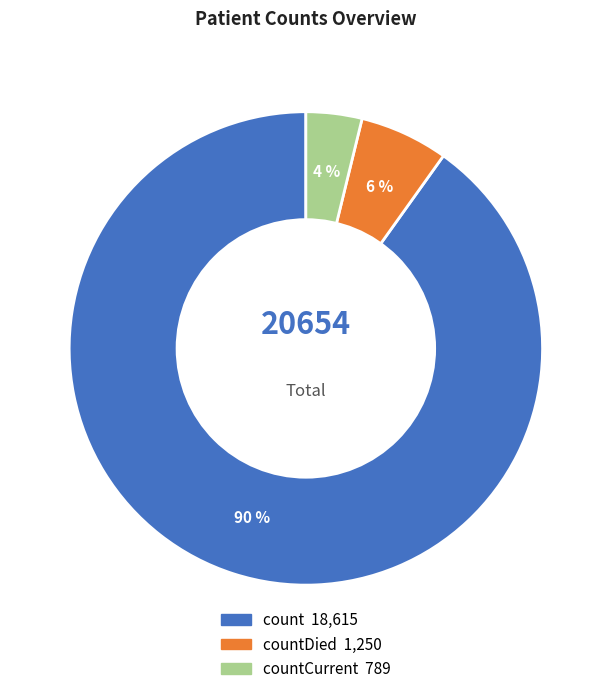

Is there a majority slice in this chart?

Yes